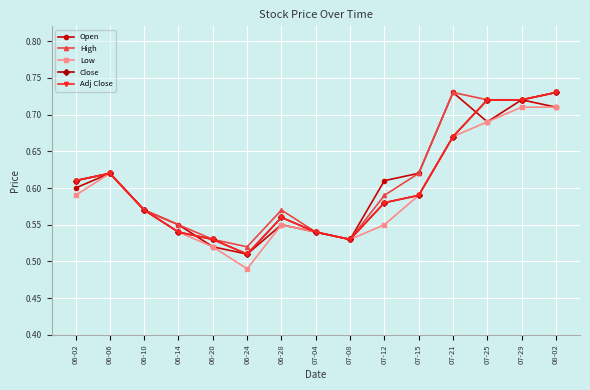

Is this an area chart (filled region under the line)?

No